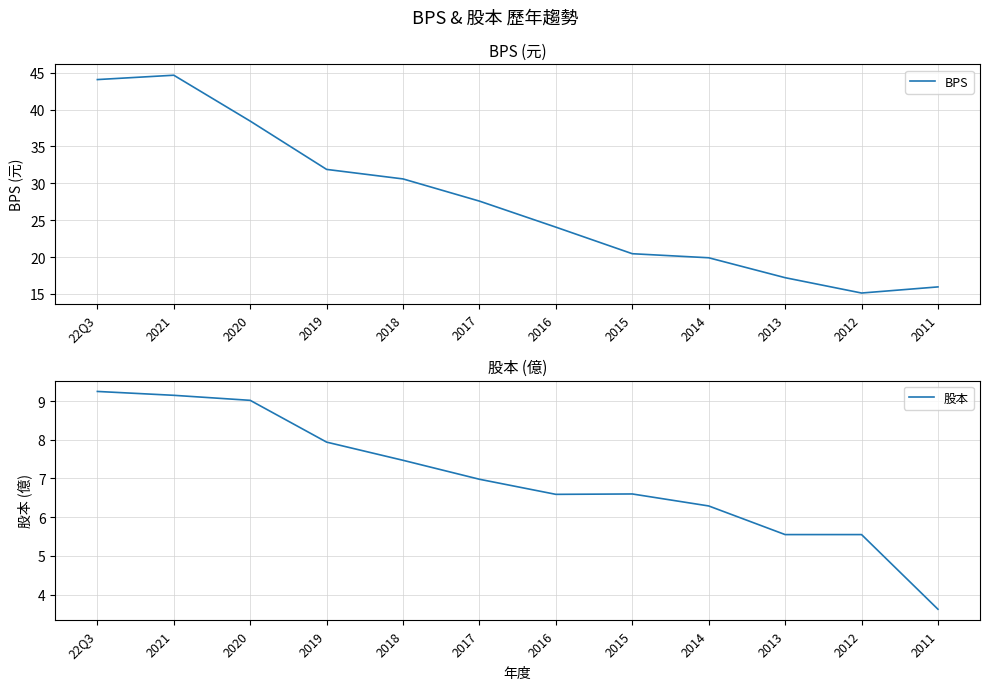

What is the approximate value of 股本 at 22Q3?

9.2